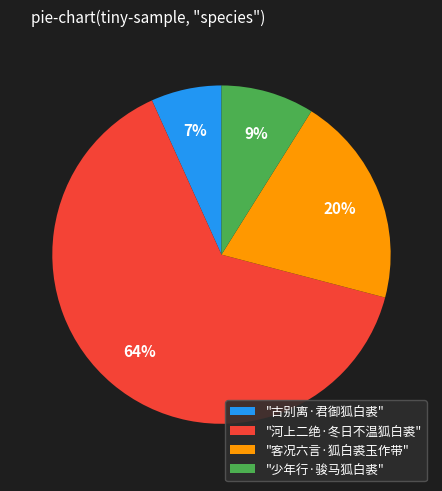

Is the sum of "少年行·骏马狐白裘" and "古别离·君御狐白裘" greater than half?

No